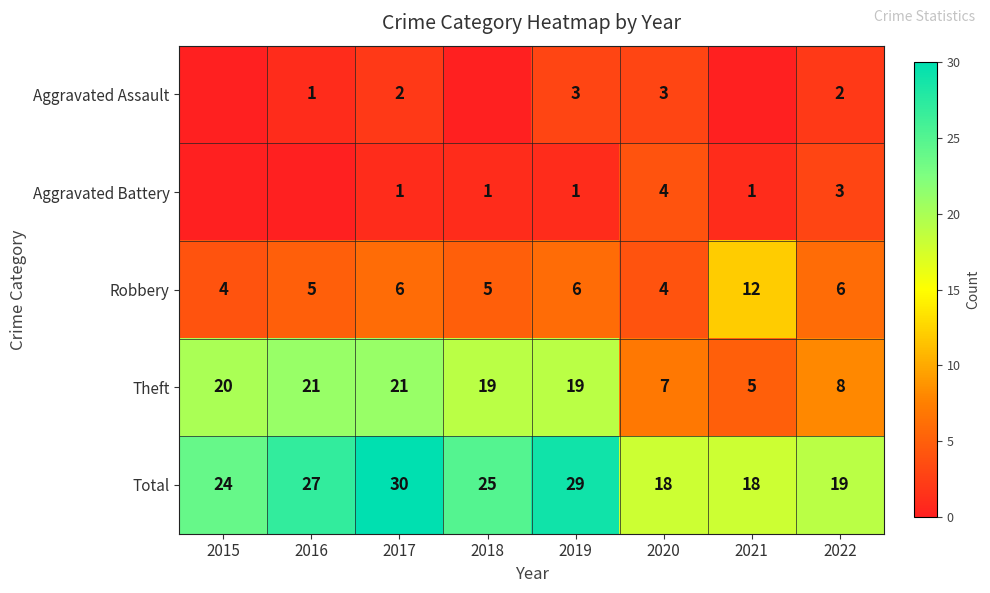

Which has a higher value, 2018 or 2019?

2019